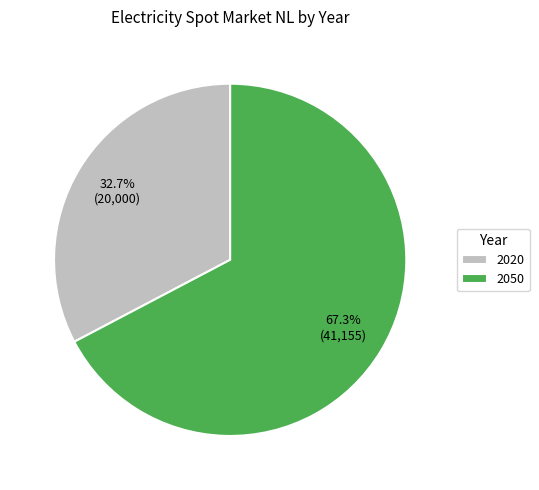

Count the number of slices in the pie.

2